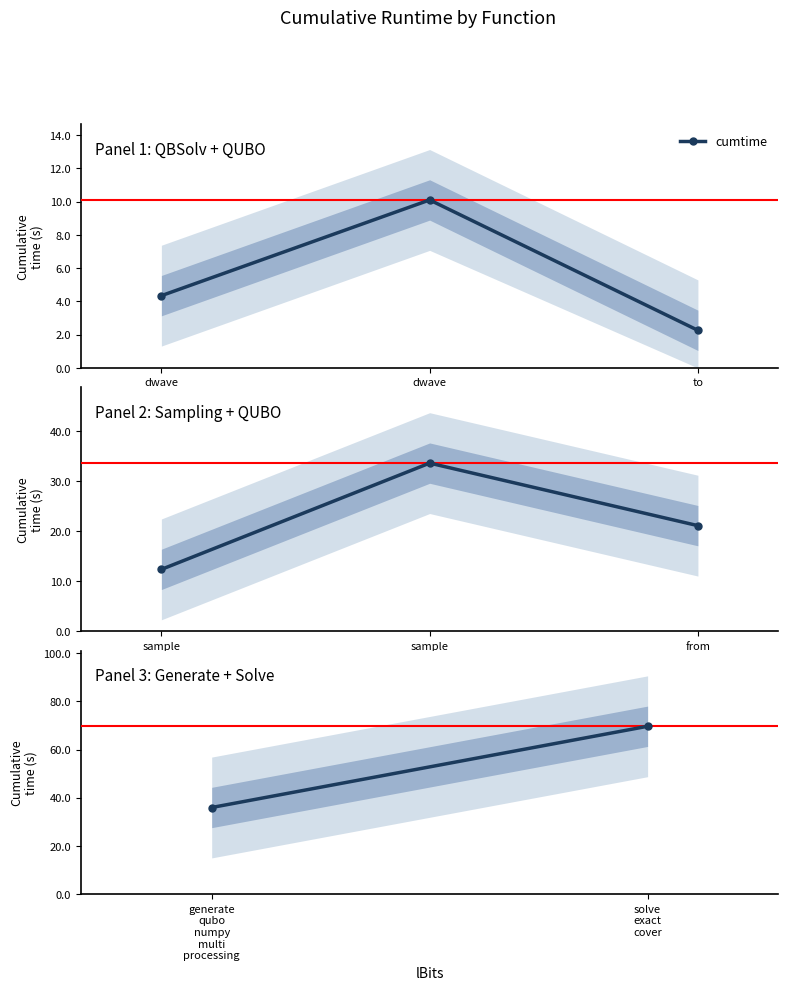

How many lines are shown in the chart?

1